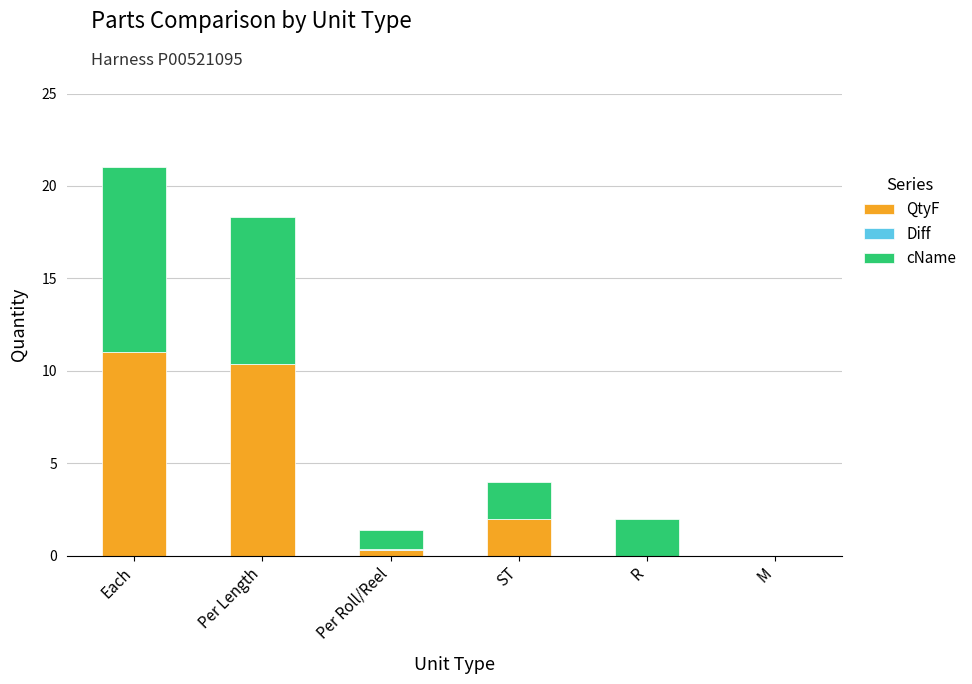

At which label is QtyF closest to 5?

ST